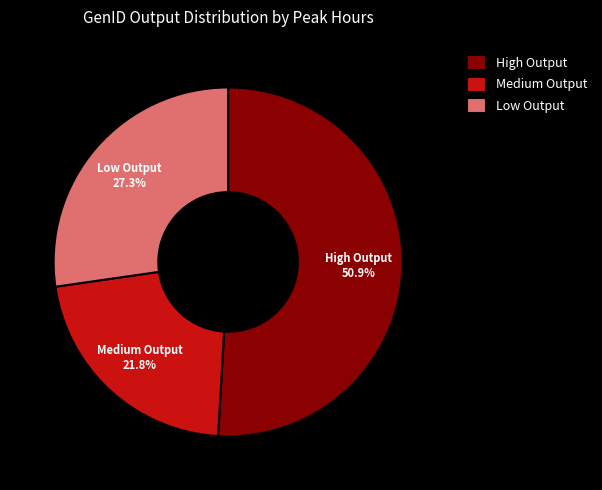

Is the sum of High Output and Low Output greater than half?

Yes